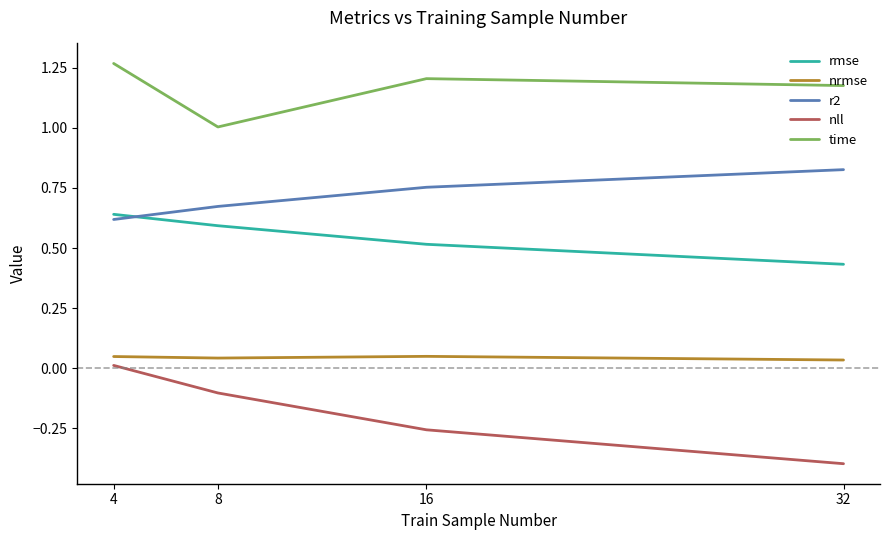

List the labels in order of nll value, largest first.

4, 8, 16, 32